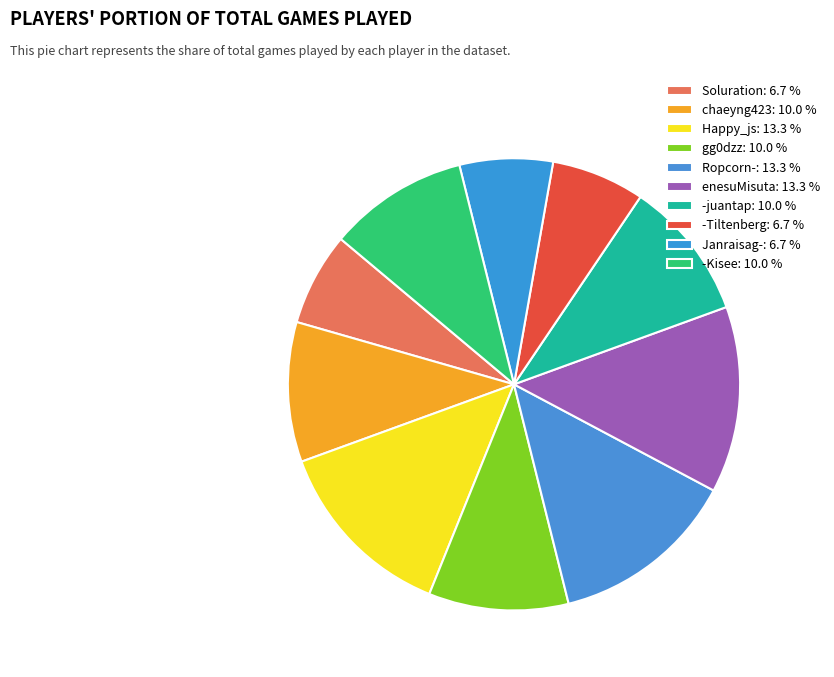

What is the change in value from Soluration to gg0dzz?

+1